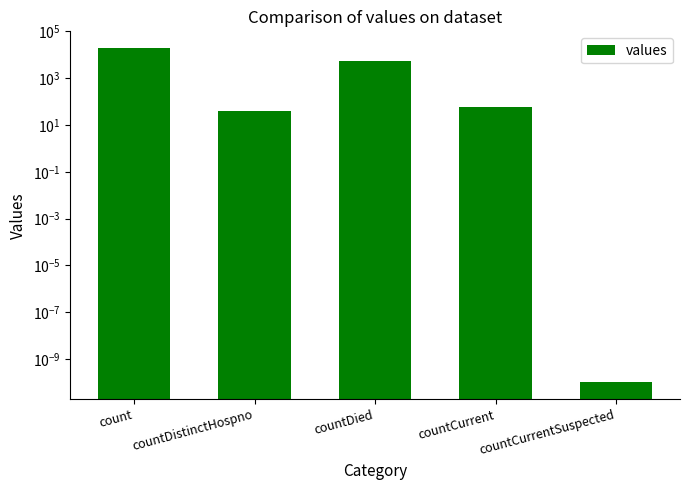

List the labels in order of value, largest first.

count, countDied, countCurrent, countDistinctHospno, countCurrentSuspected